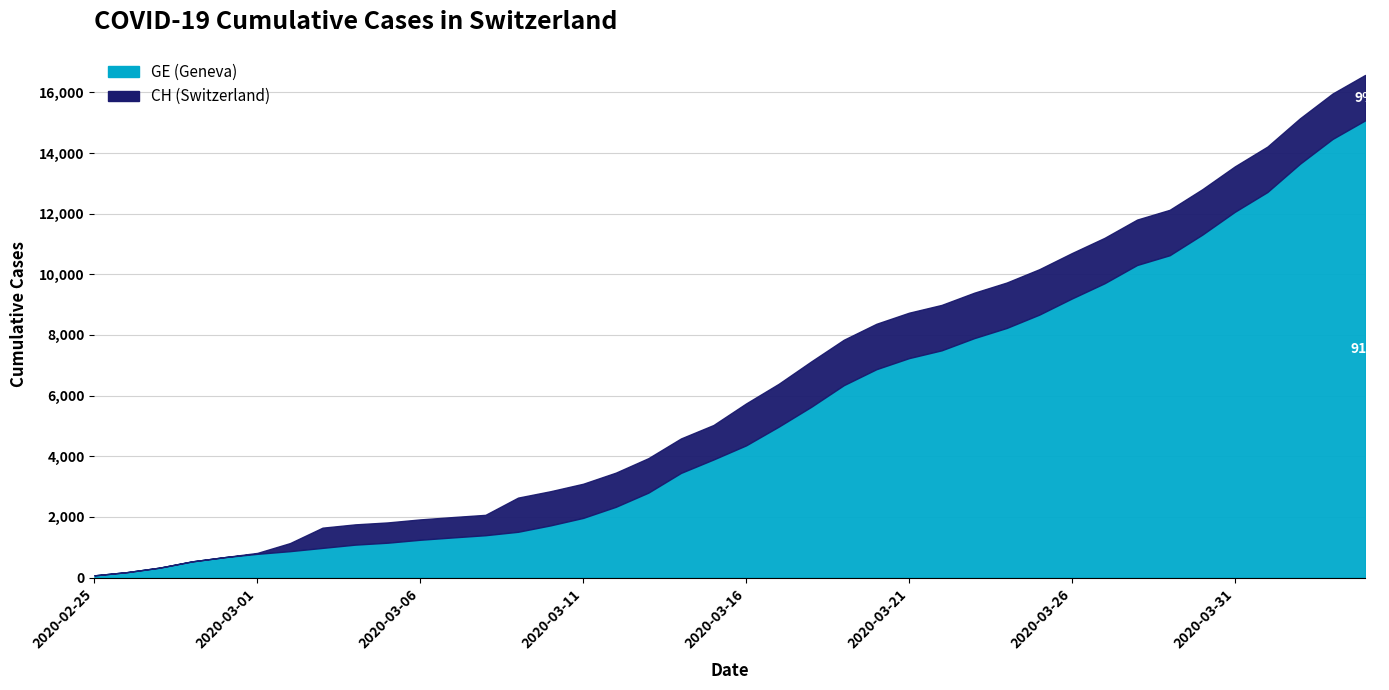

Which series changed the most between 2020-02-29 and 2020-03-05?

CH